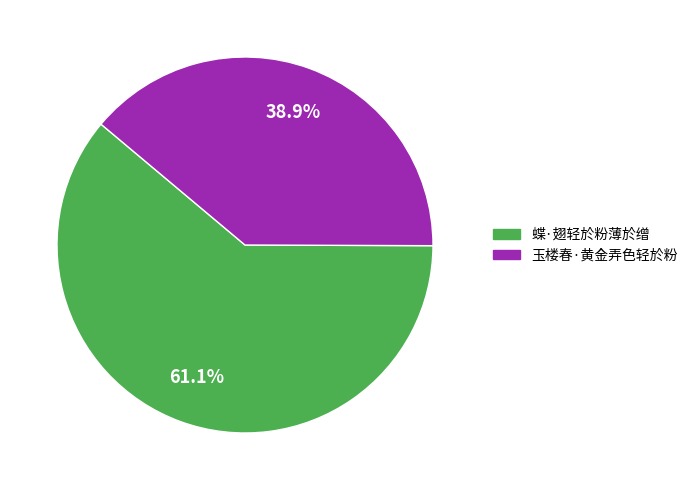

How much of the chart is everything except 玉楼春·黄金弄色轻於粉?

61.1%